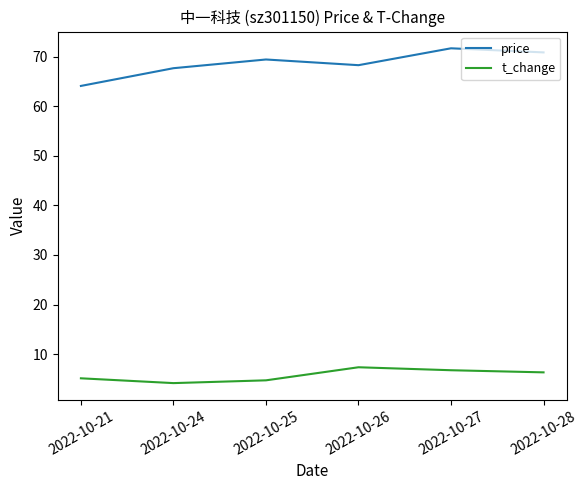

At which category does the chart reach its peak across all series?

2022-10-27